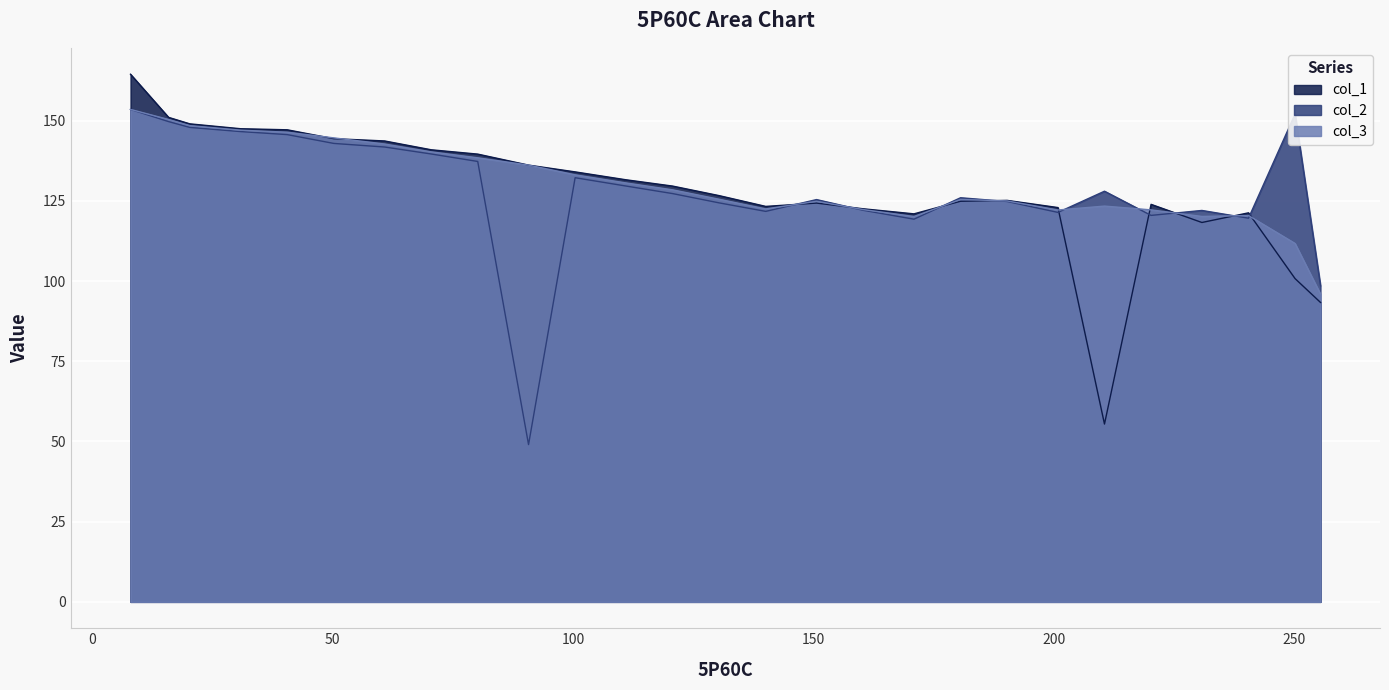

What is the sum of all col_2 values?

3468.2